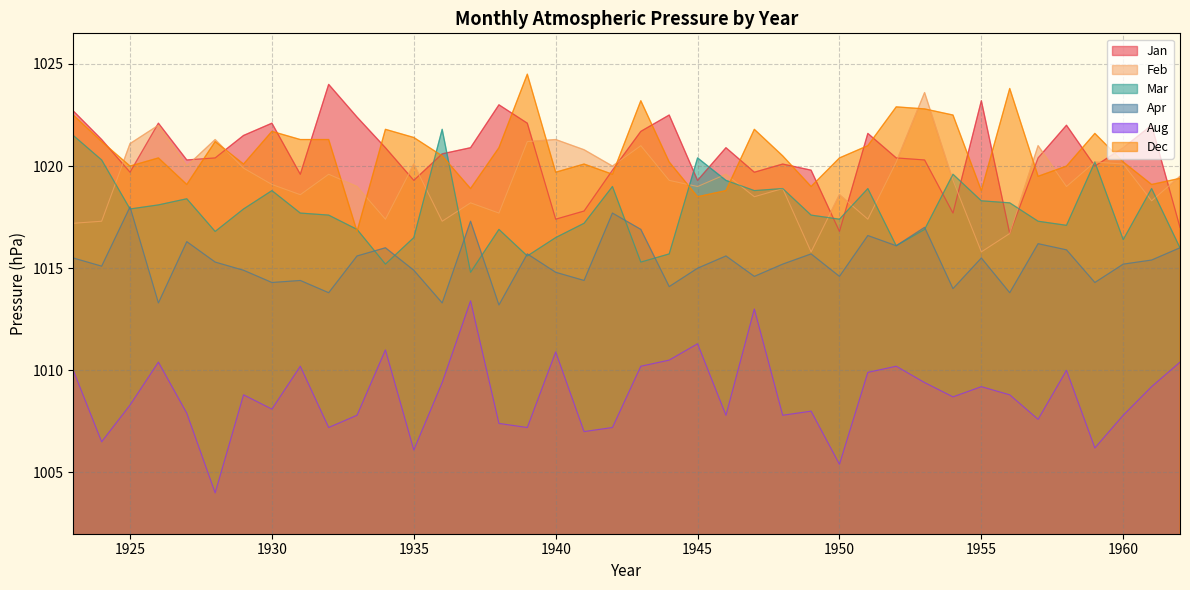

At which label does Apr first exceed 1015?

1923